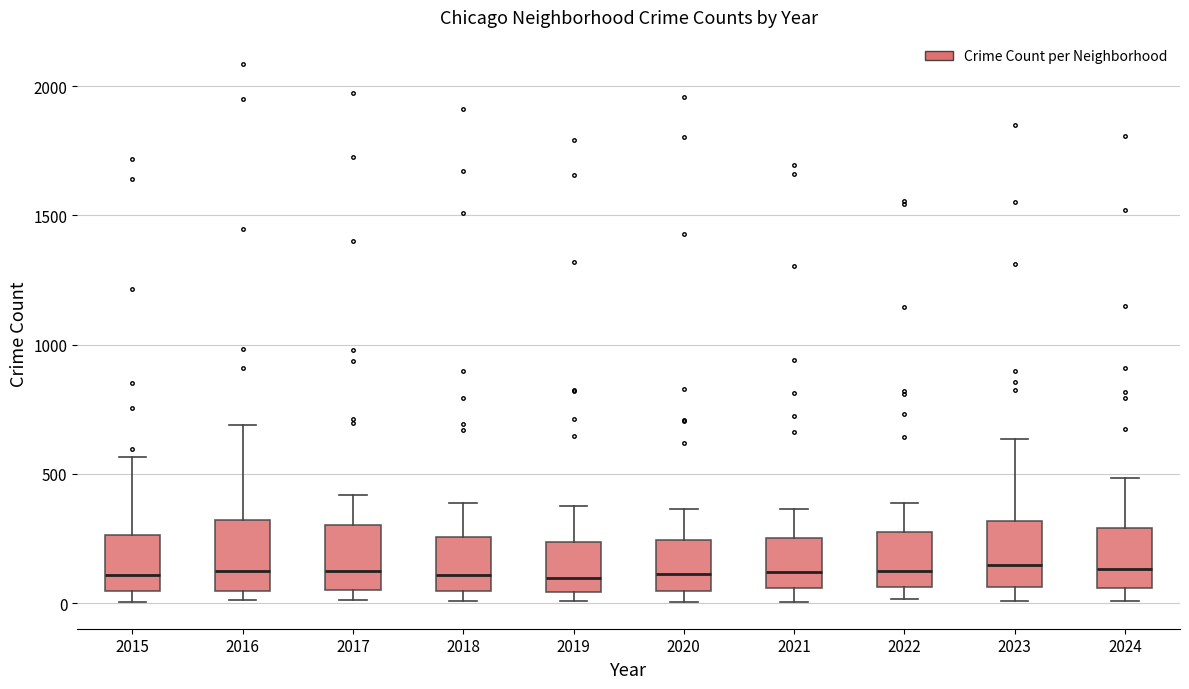

Where does the upper whisker of the box at x = 2017 end on the y-axis? The values are not printed on the chart, so give them approximately, as read against the axis.

400